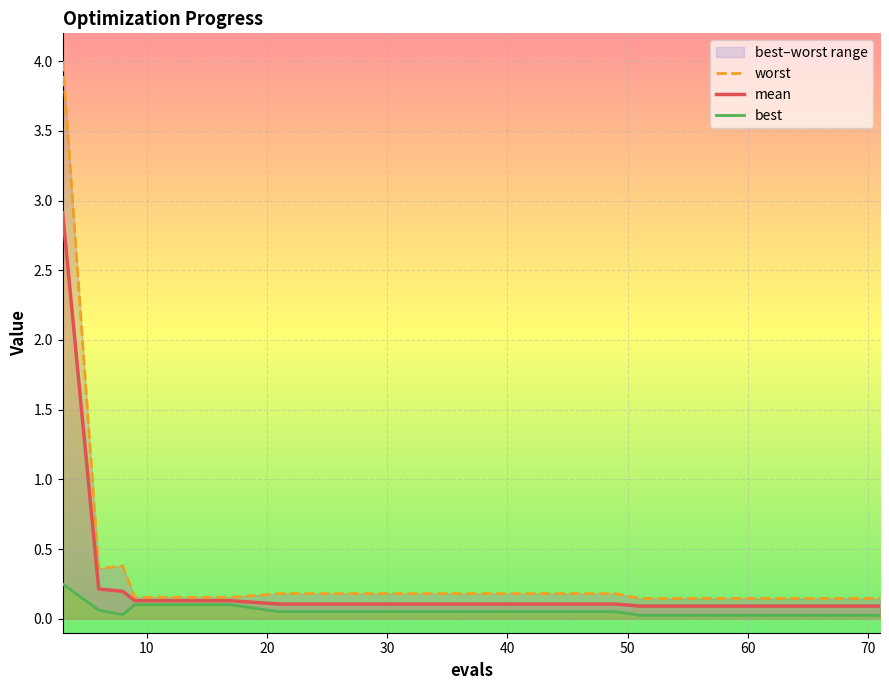

What is the value of the worst point at the 16th from the left?

0.1